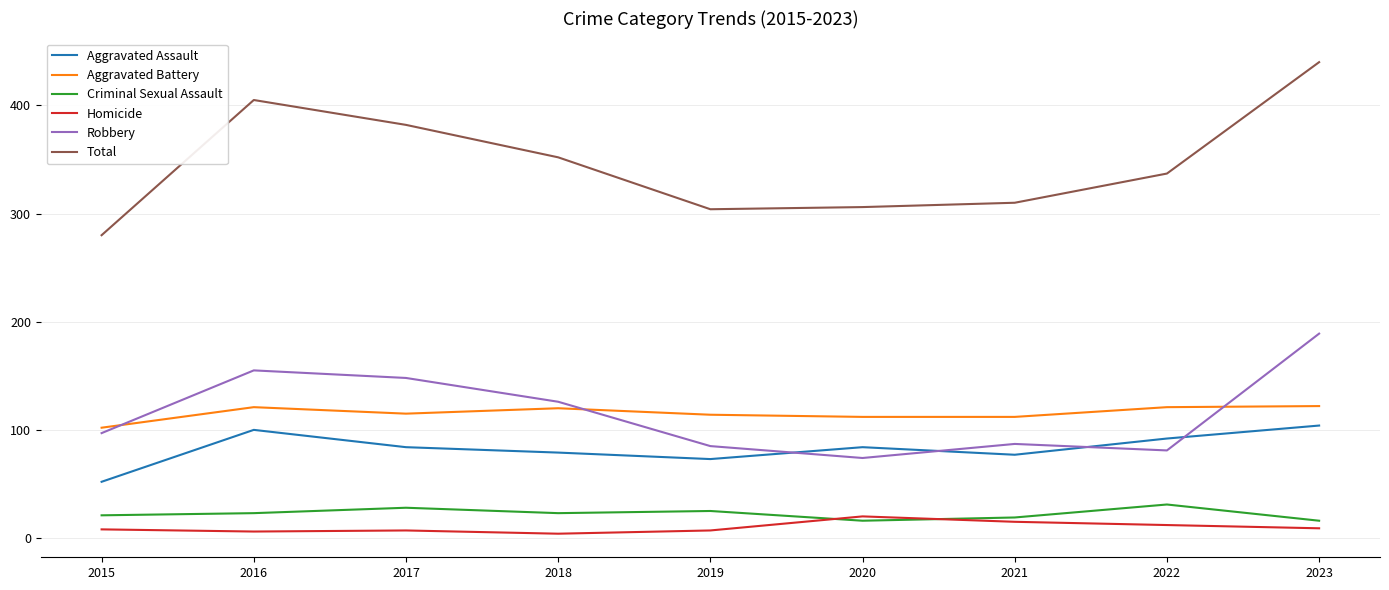

Between 2015 and 2016, which series saw the biggest shift?

Total